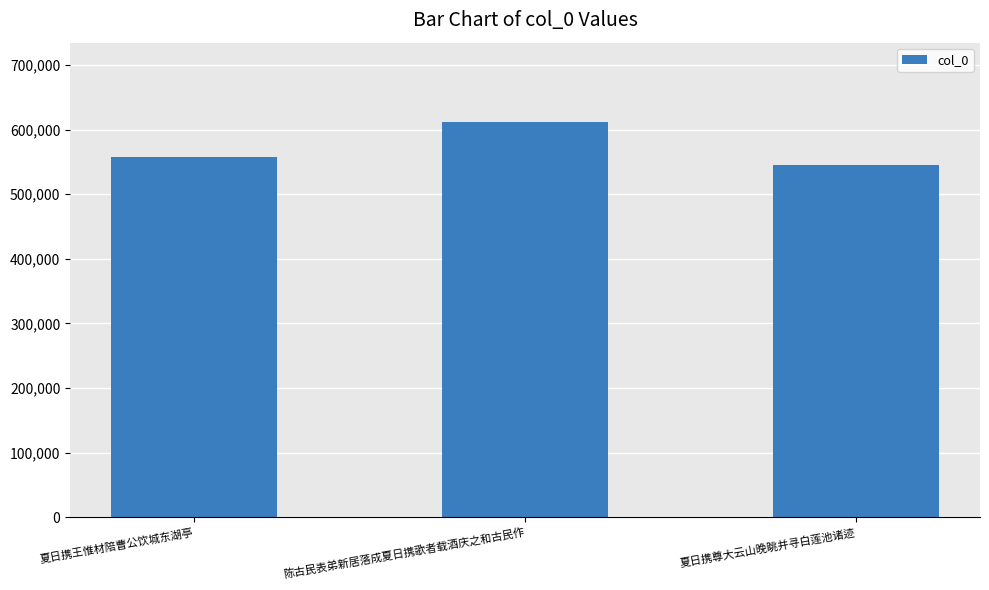

Where is the data nearest to the value 578494?

夏日携王惟材陪曹公饮城东湖亭